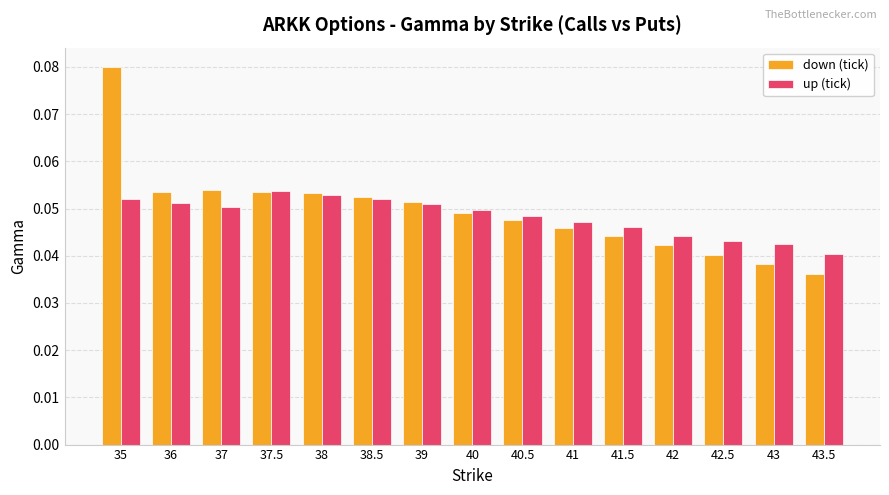

Is the value of up (tick) at 37.5 greater than the value of down (tick) at 42?

Yes